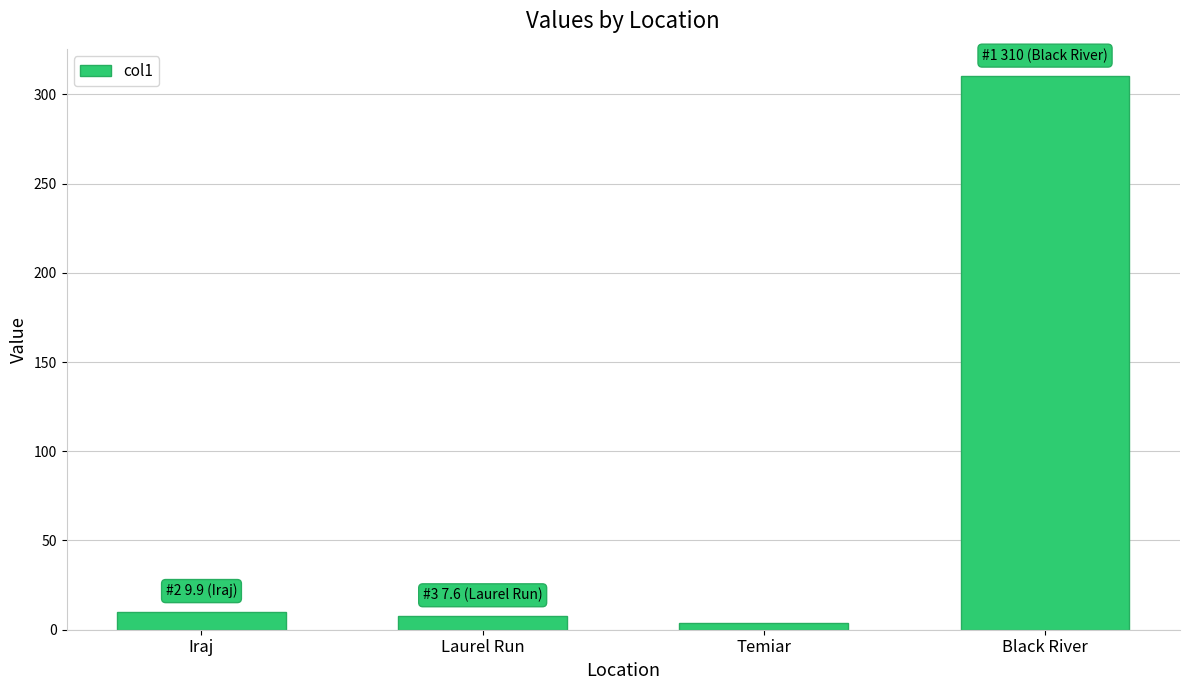

Which label corresponds to the largest value in the chart?

Black River